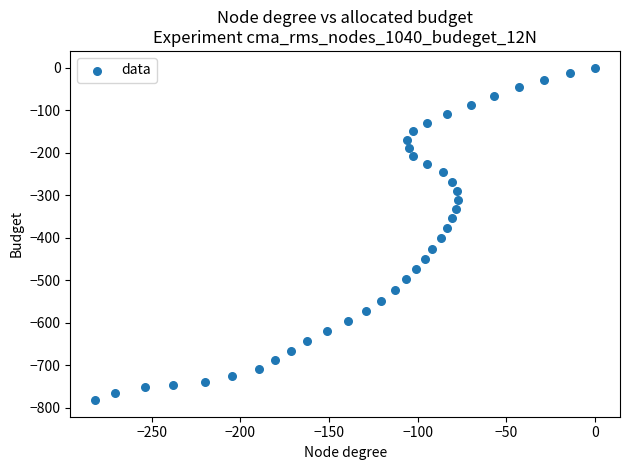

What is the range of Y values (max minus min)?

782.1